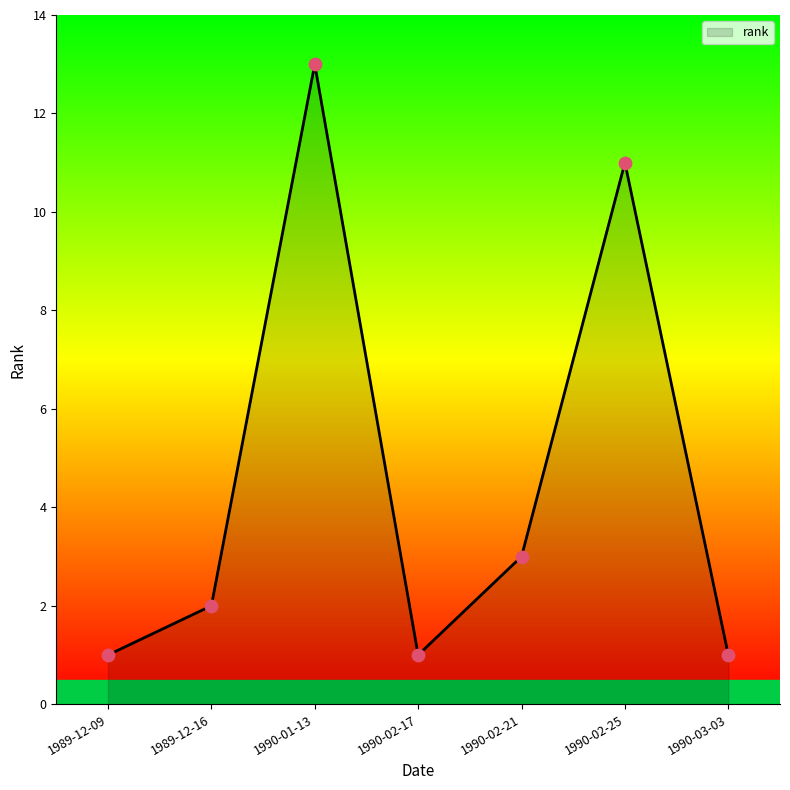

Which has a higher value, 1990-02-21 or 1989-12-09?

1990-02-21